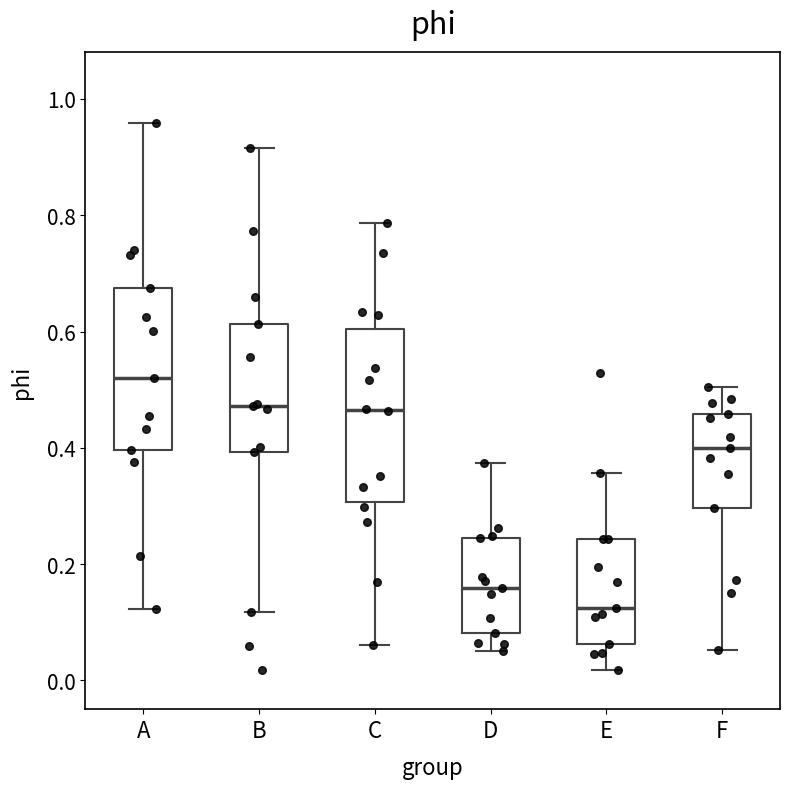

Where does the lower whisker of the box for B end on the y-axis? The values are not printed on the chart, so give them approximately, as read against the axis.

0.12